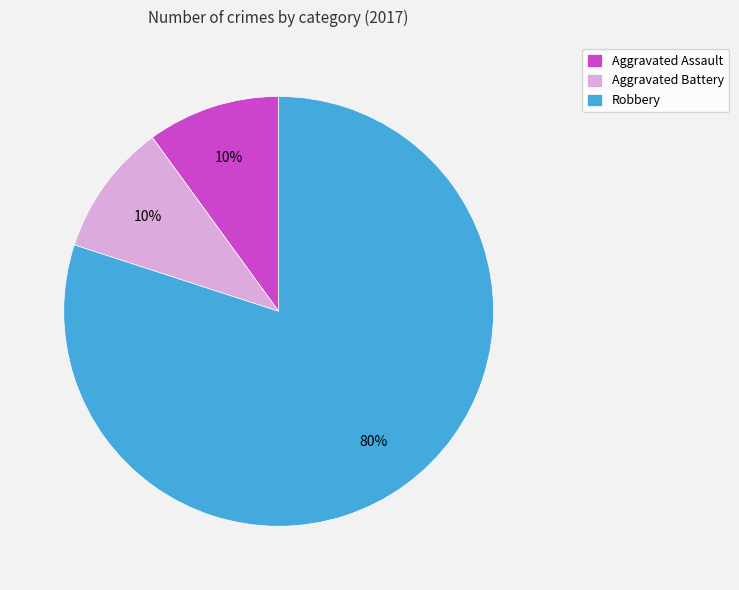

Which category has the biggest portion of the pie?

Robbery